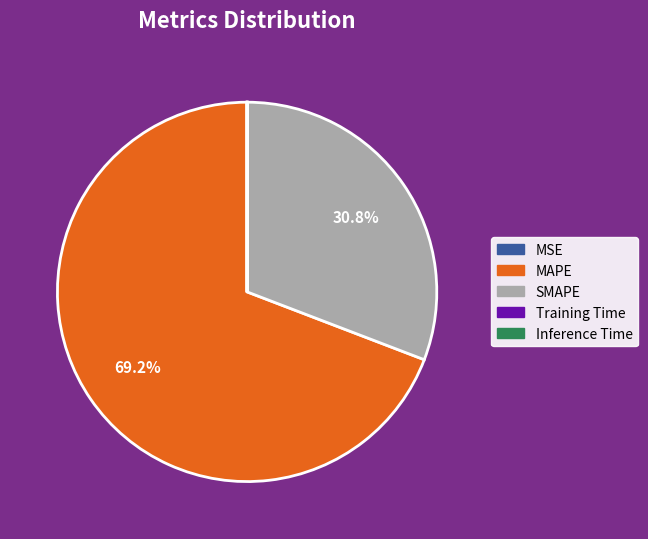

Which slice is the largest?

MAPE